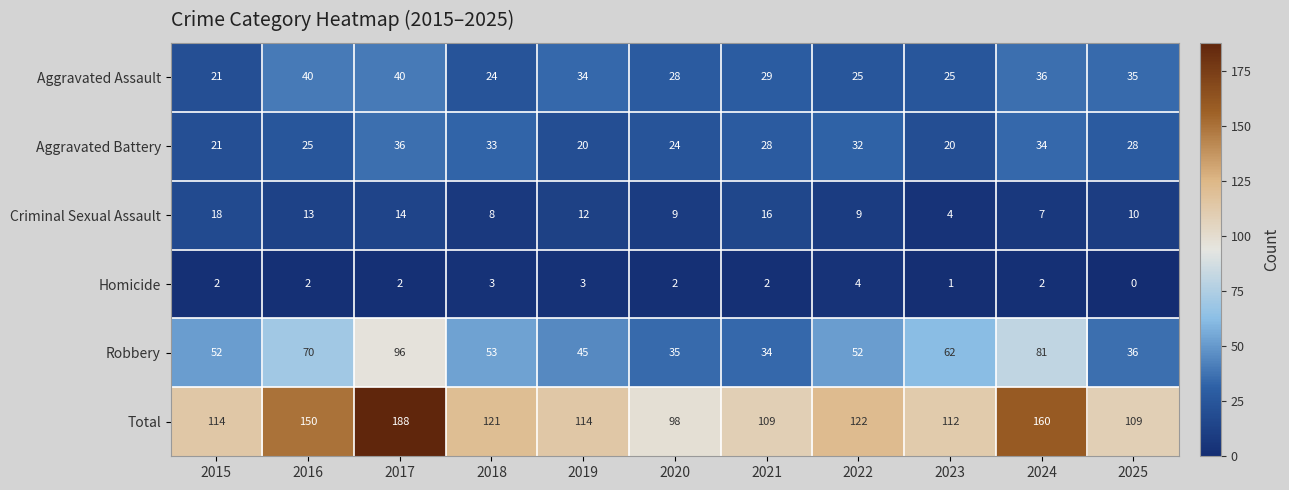

What is the difference between the maximum and minimum values in the Aggravated Assault series?

19